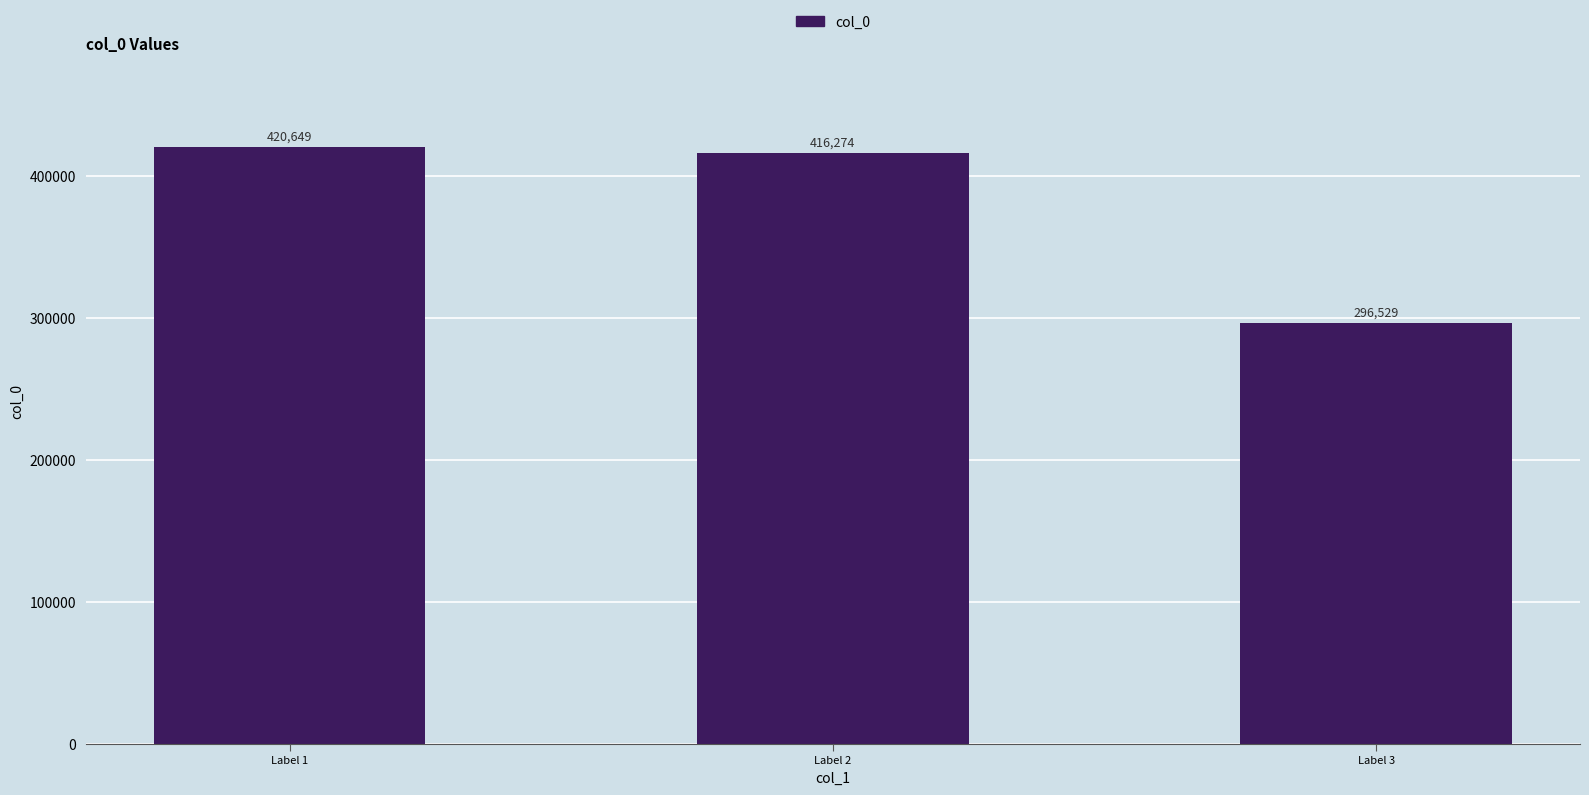

What is the change in value from Label 1 to Label 2?

-4375